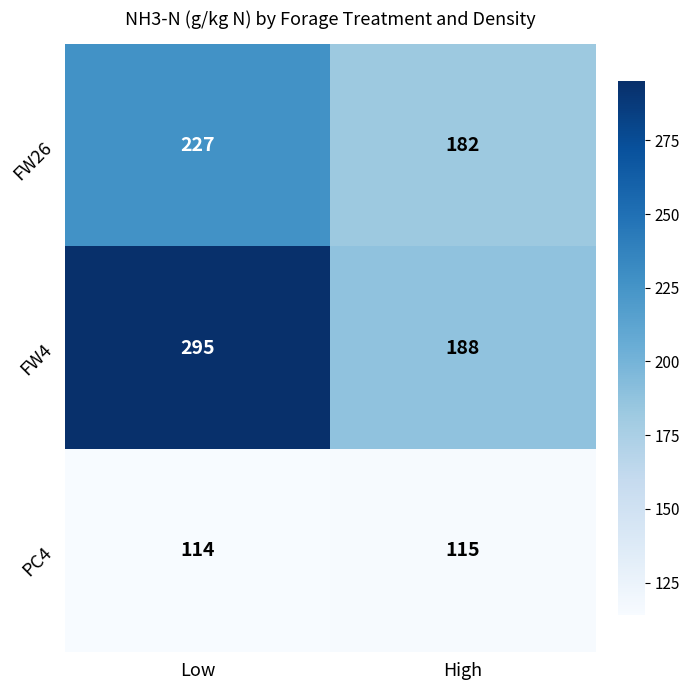

How many categories are shown in the chart?

2